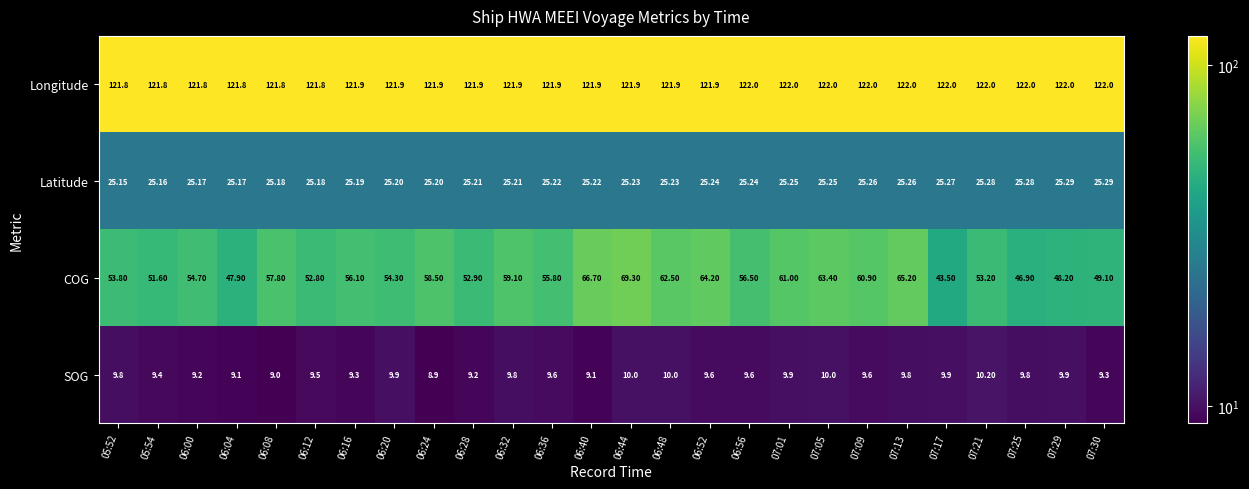

Rank the series at 06:24 from highest to lowest value.

Longitude, COG, Latitude, SOG